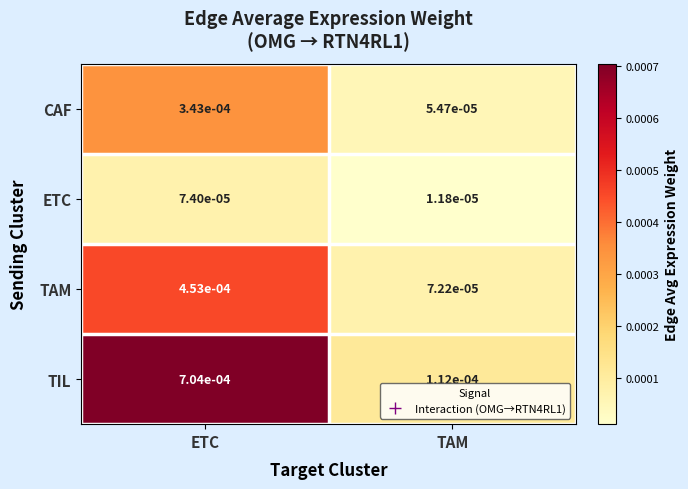

Which label corresponds to the smallest value in the chart?

TAM